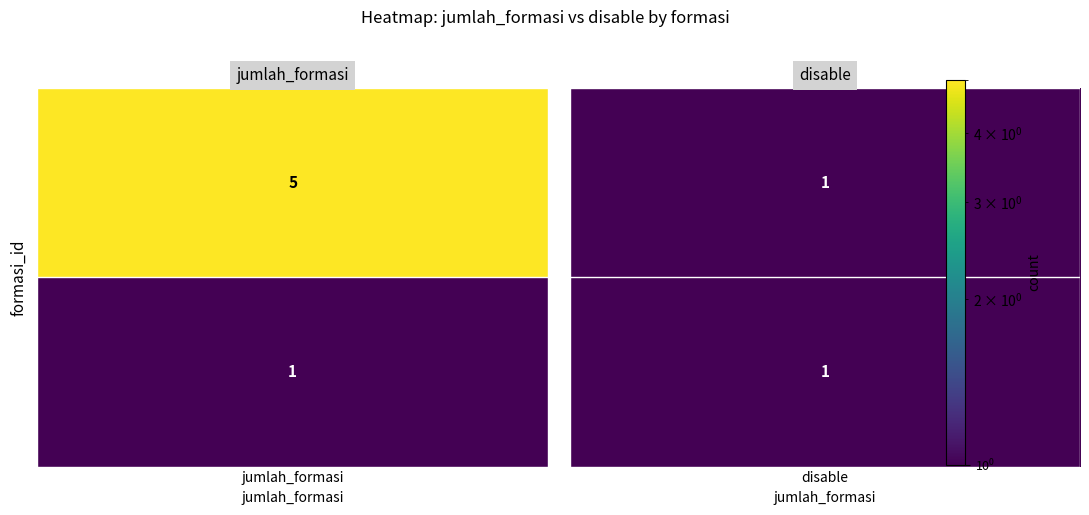

What is the lowest value of the f643ae6c-64d9-4a8e-9dce-bb5db799cf28 series?

1